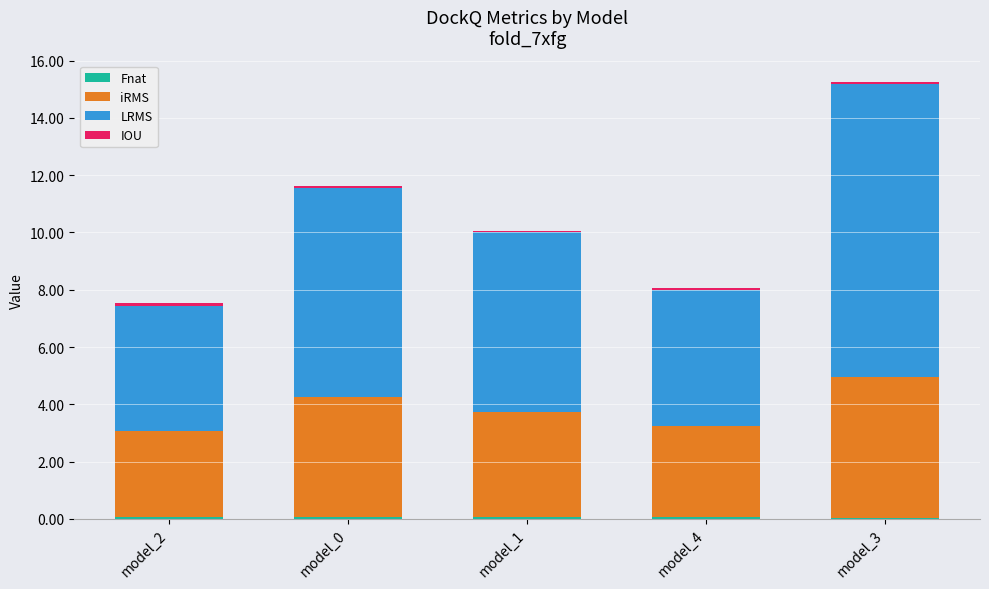

At which category is the sum across all series the highest?

model_3